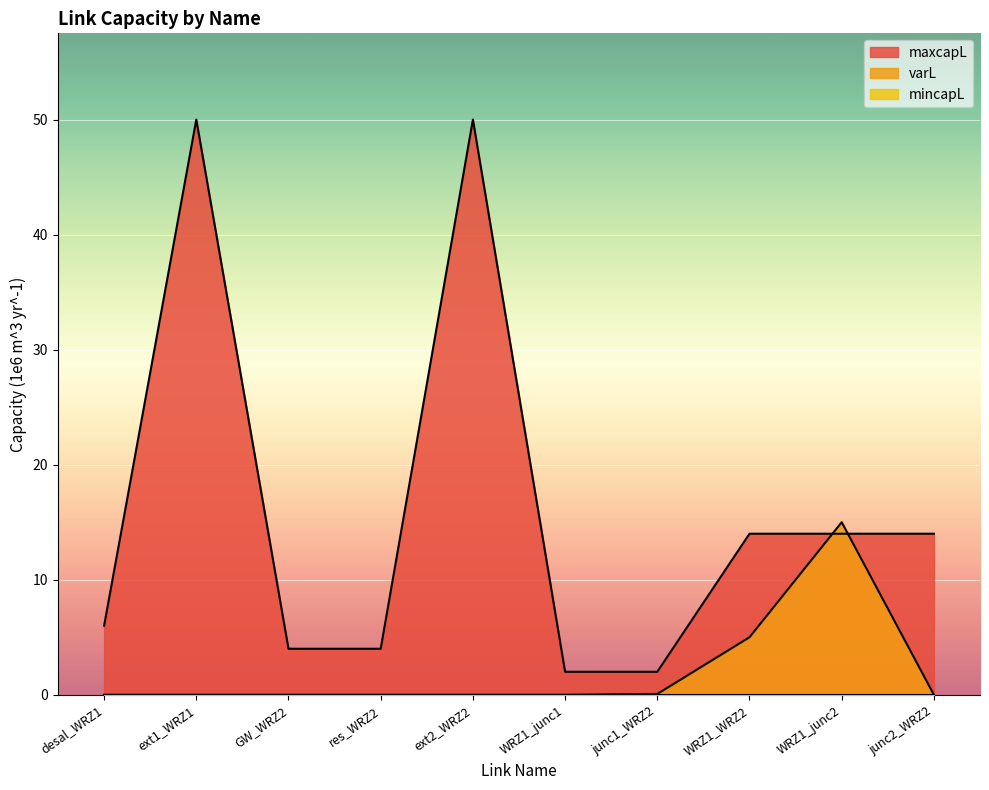

How many times do maxcapL and varL cross each other?

2